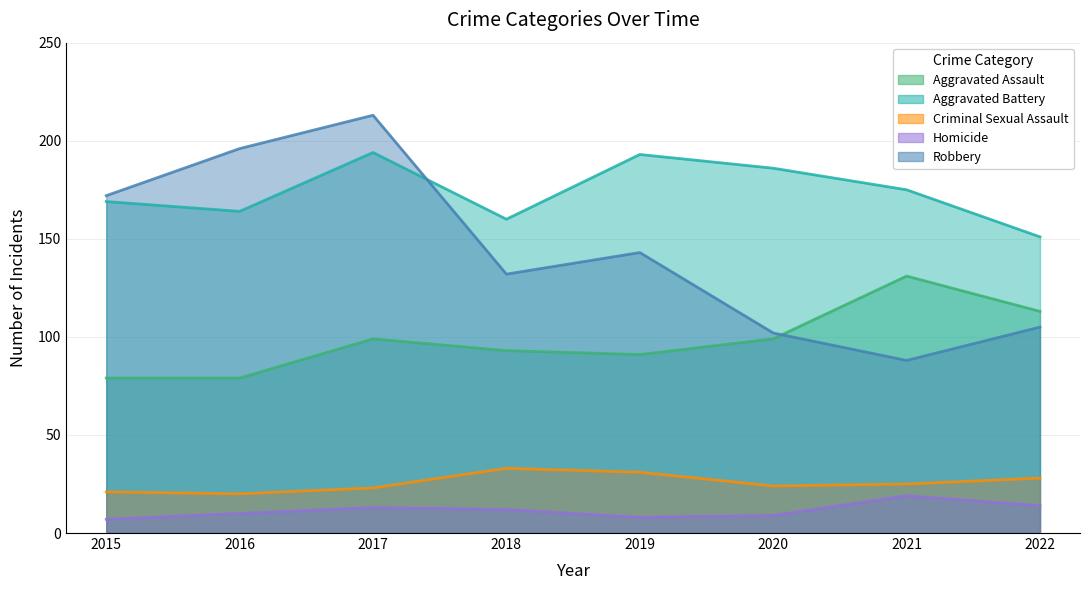

Reading left to right, extract all data points from this chart.

Aggravated Assault: 2015=79	2016=79	2017=99	2018=93	2019=91	2020=99	2021=131	2022=113
Aggravated Battery: 2015=169	2016=164	2017=194	2018=160	2019=193	2020=186	2021=175	2022=151
Criminal Sexual Assault: 2015=21	2016=20	2017=23	2018=33	2019=31	2020=24	2021=25	2022=28
Homicide: 2015=7	2016=10	2017=13	2018=12	2019=8	2020=9	2021=19	2022=14
Robbery: 2015=172	2016=196	2017=213	2018=132	2019=143	2020=102	2021=88	2022=105